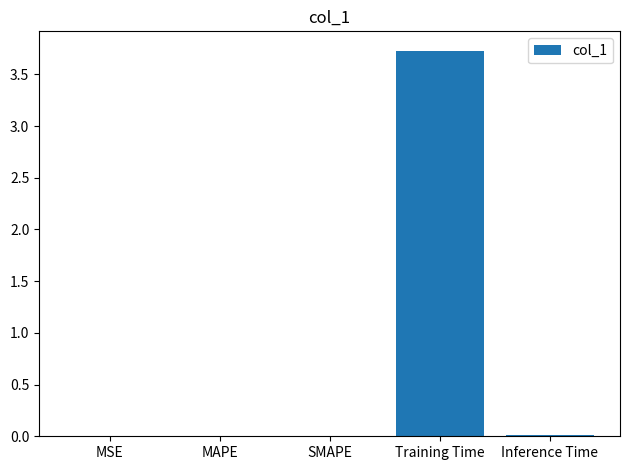

The value at SMAPE is 0.0. True or false?

True